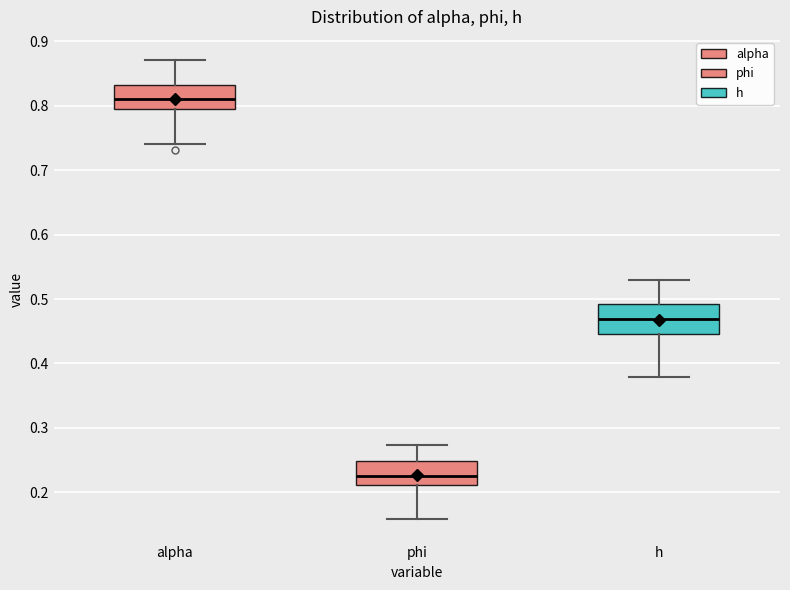

Which box has the highest median line?

alpha